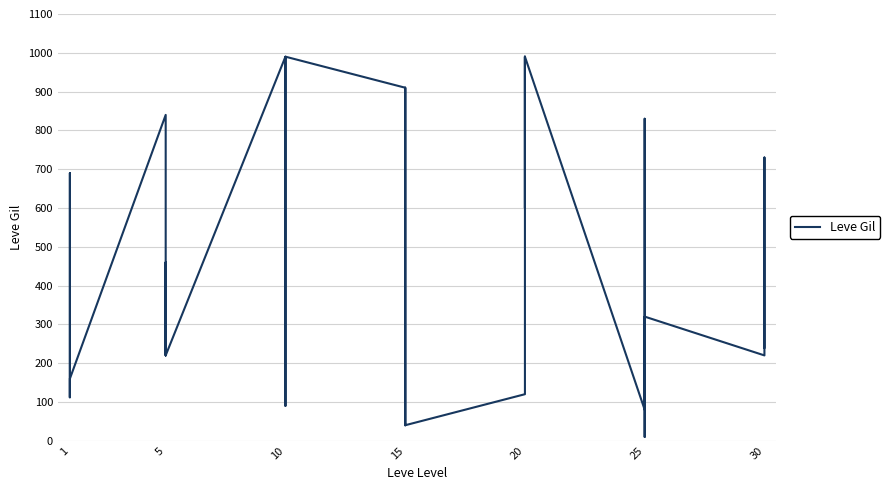

What is the sum of the values at 5 and 20?

340